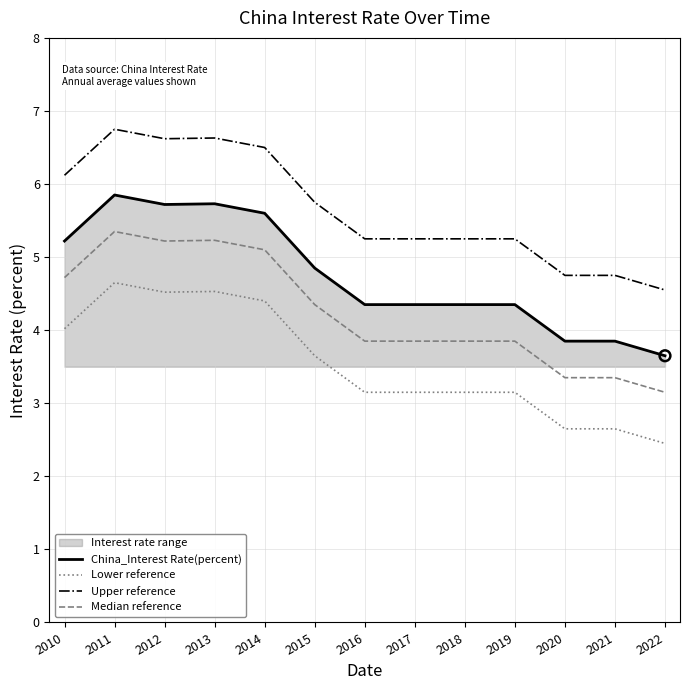

At how many categories does at least one series exceed 2?

13